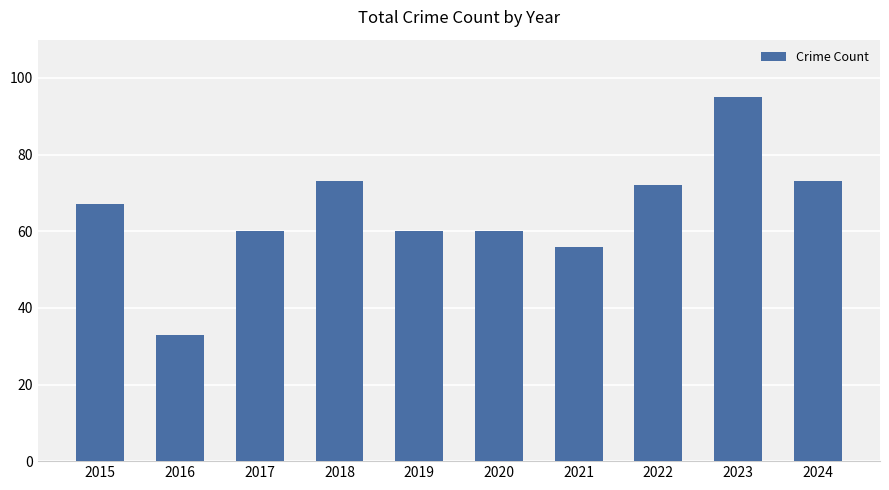

What is the approximate value at 2016, to the nearest 5?

35